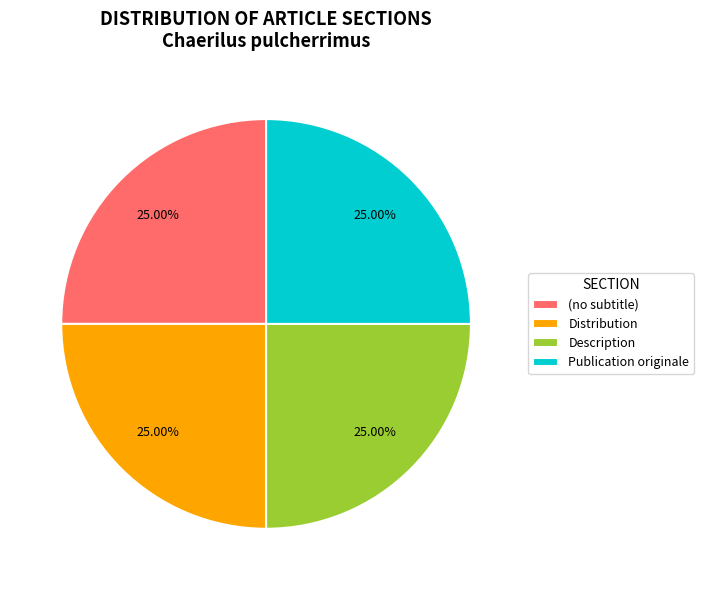

To the nearest percent, what is the combined percentage of Description and Publication originale?

50%